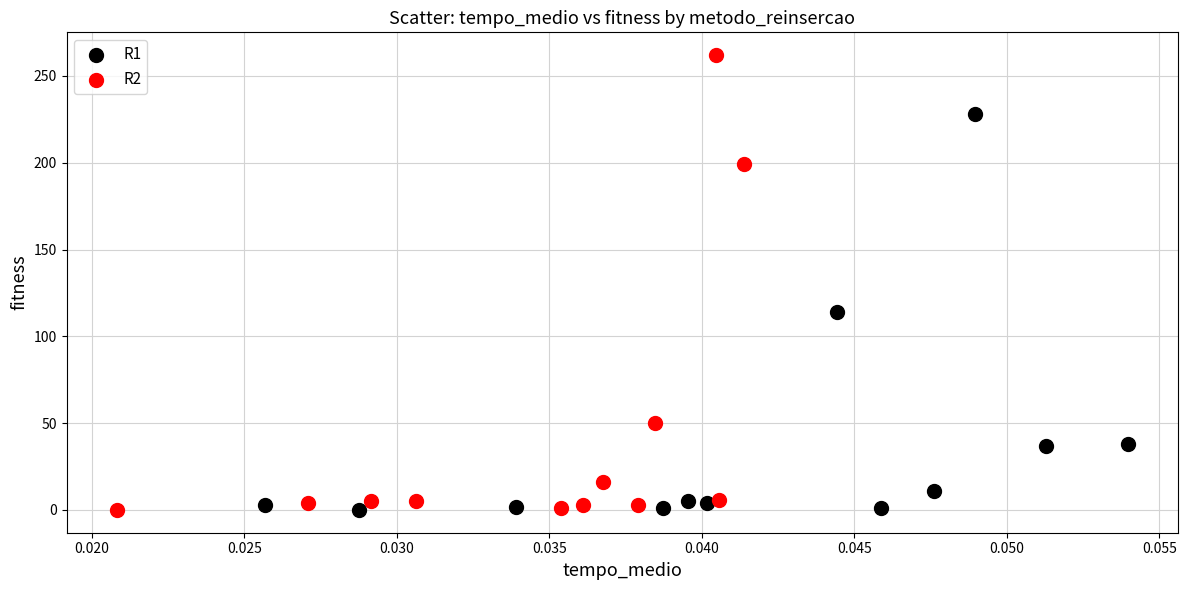

Which series has the widest spread of Y values?

R2